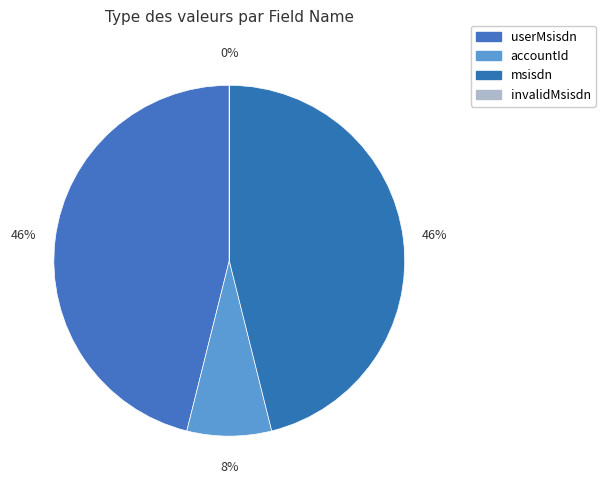

To the nearest percent, what is the difference between the largest and smallest slice percentages?

46%